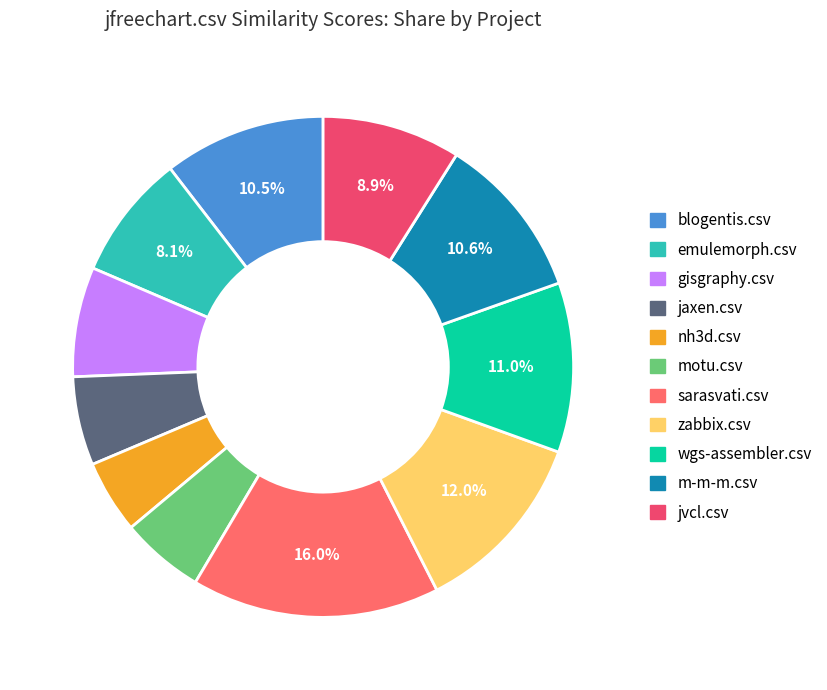

Is there a majority slice in this chart?

No